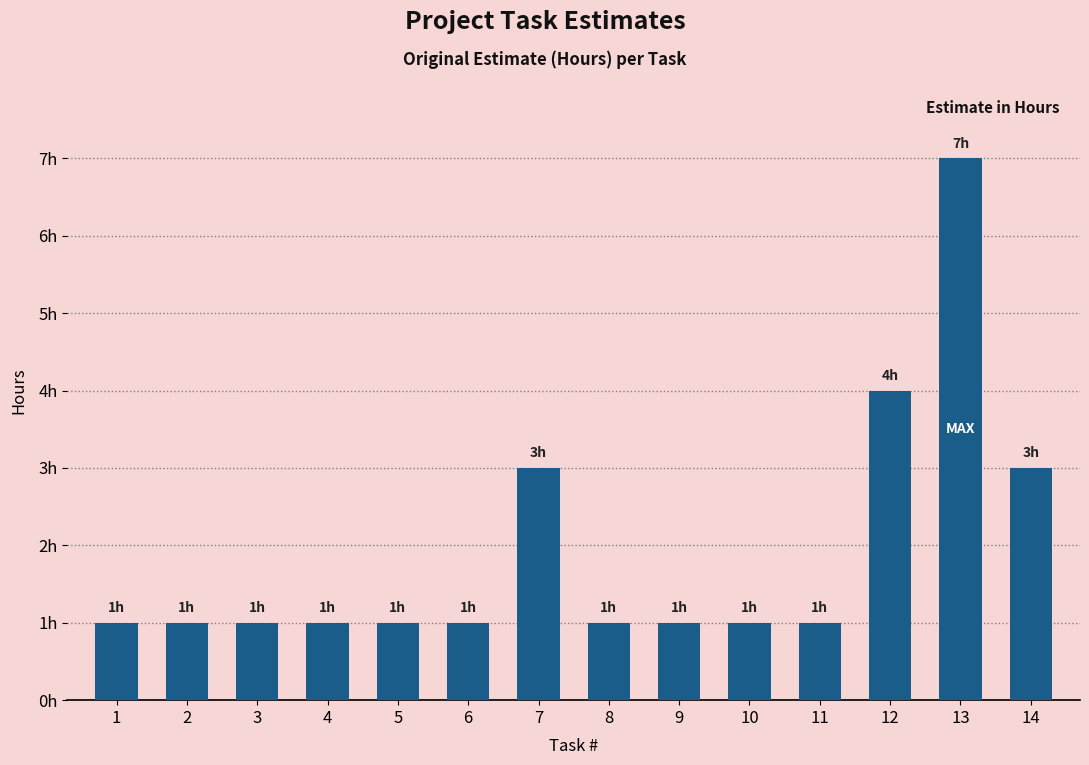

List the labels in order of value, largest first.

13, 12, 7, 14, 1, 2, 3, 4, 5, 6, 8, 9, 10, 11